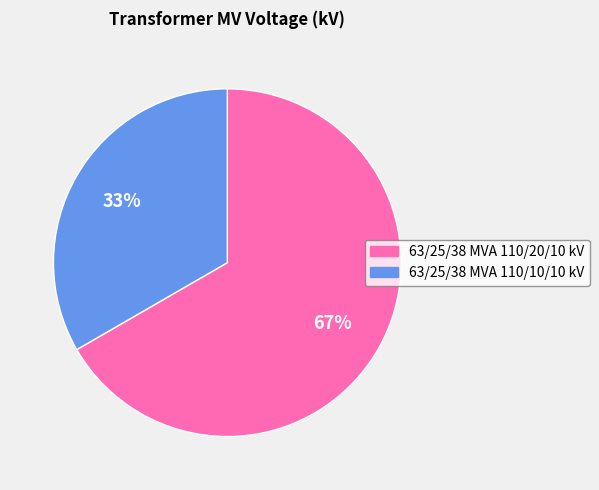

To the nearest percent, what portion does 63/25/38 MVA 110/10/10 kV represent?

33%